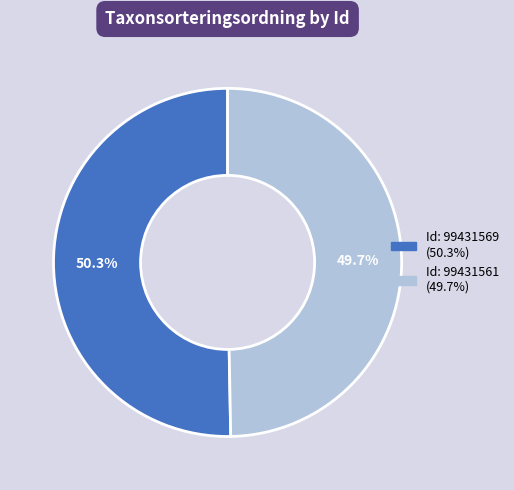

Is there any slice that represents more than half of the pie?

Yes